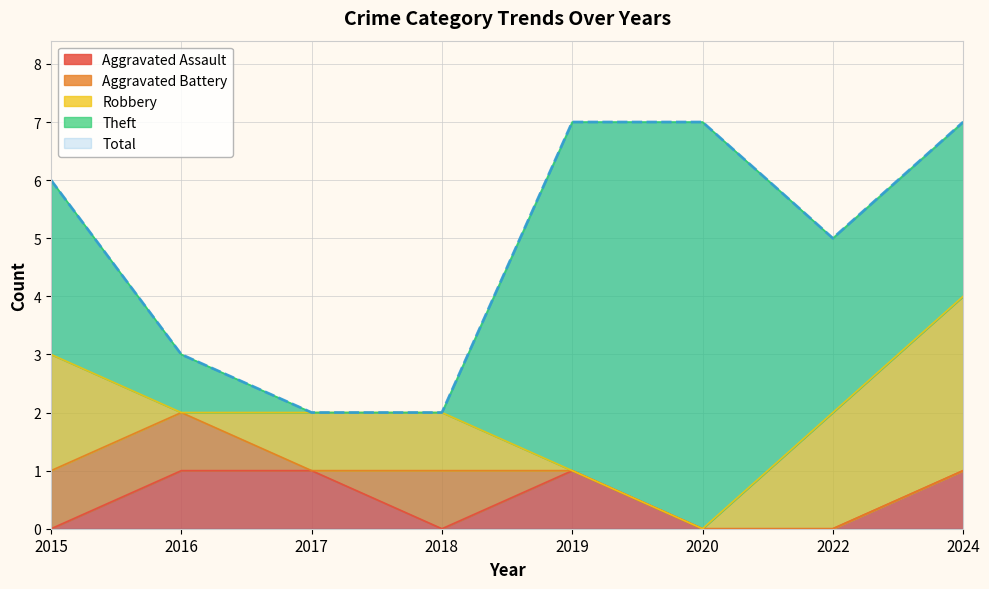

What is the sum of all Total values?

39